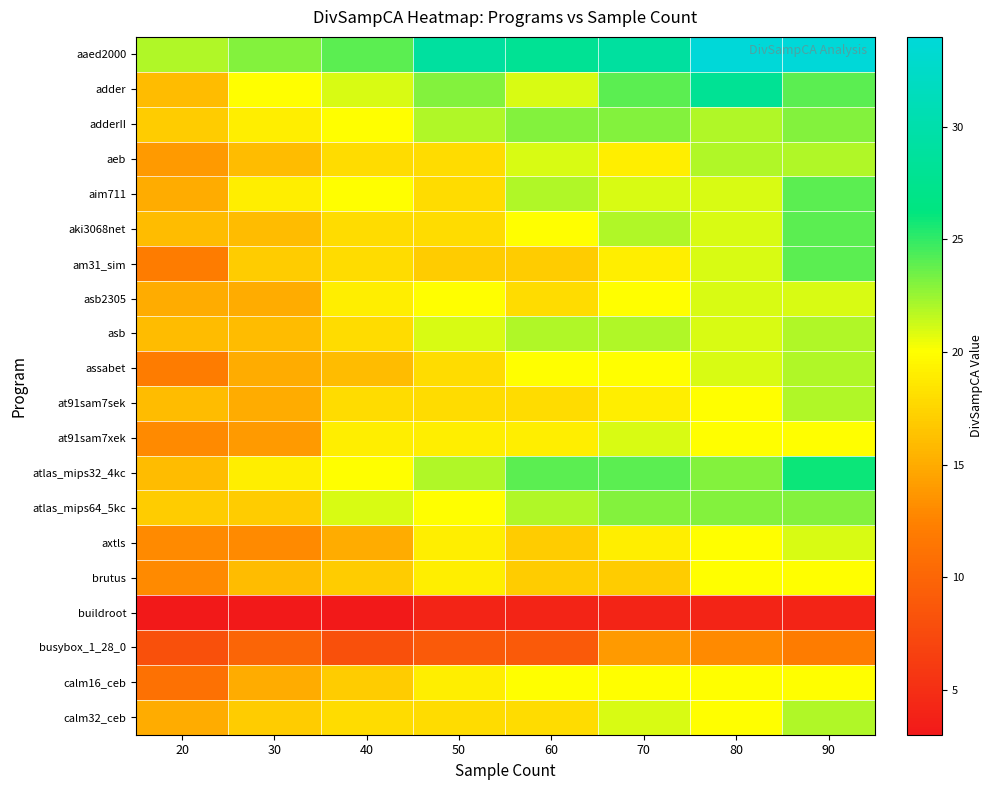

Which series has the largest total across all categories?

aaed2000